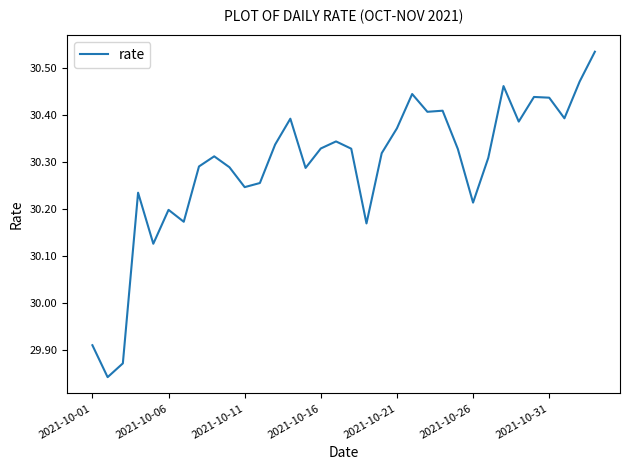

What is the difference between the maximum and minimum values?

0.7